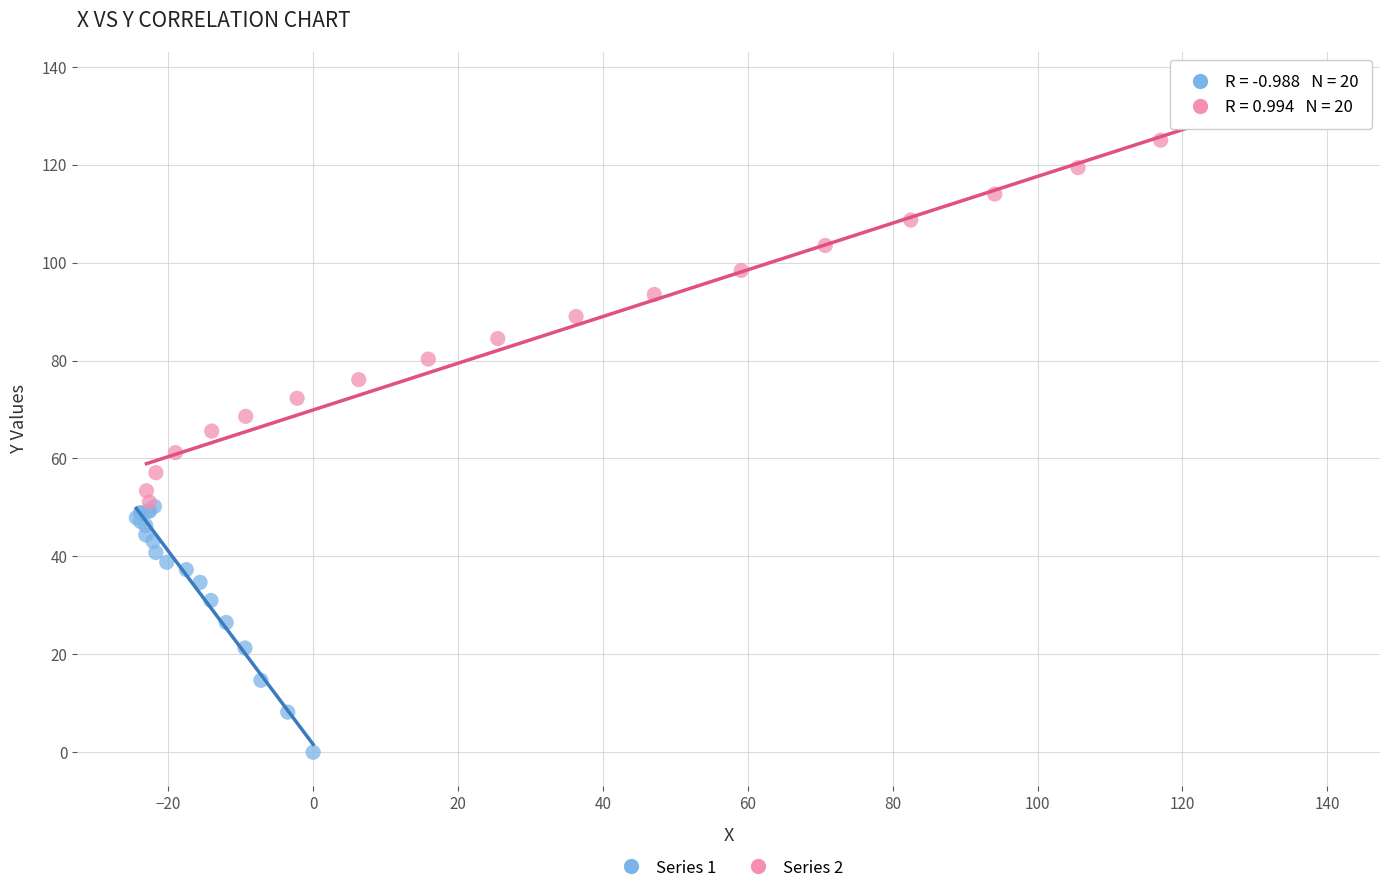

Which series contains the highest Y value?

Series 2